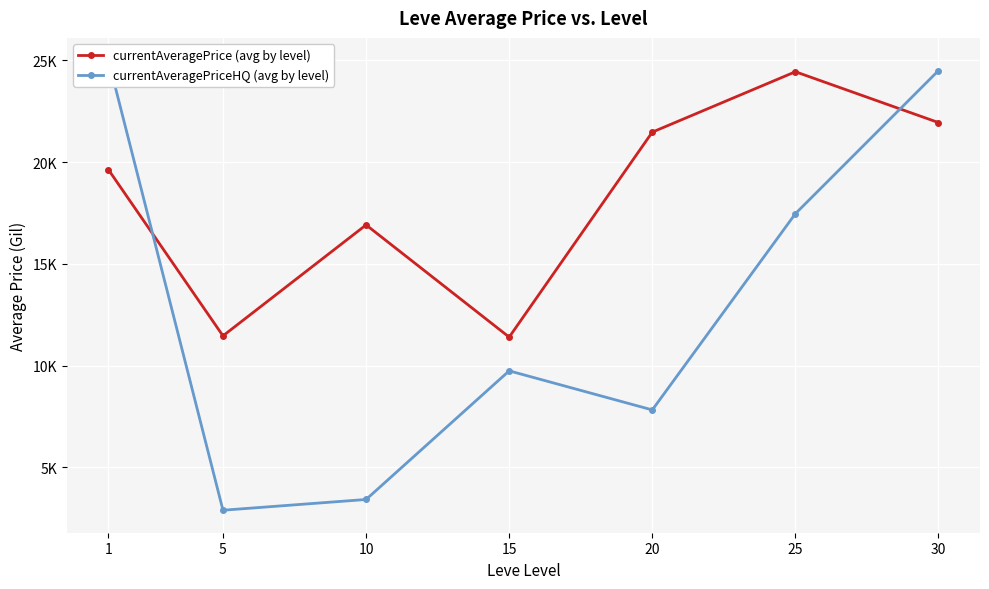

Reading left to right, extract all data points from this chart.

currentAveragePrice (avg by level): 1=19627.0	5=11466.6	10=16916.7	15=11404.8	20=21474.9	25=24441.6	30=21944.6
currentAveragePriceHQ (avg by level): 1=25000.0	5=2899.9	10=3428.1	15=9747.4	20=7828.0	25=17468.1	30=24500.0